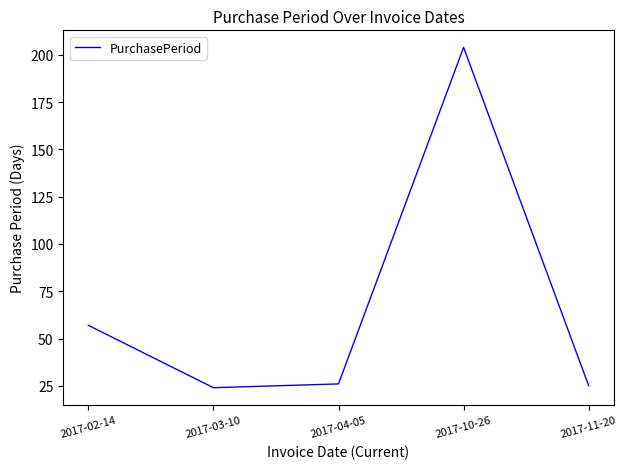

Reading right to left, transcribe all the data shown in this chart.

2017-11-20=25	2017-10-26=204	2017-04-05=26	2017-03-10=24	2017-02-14=57